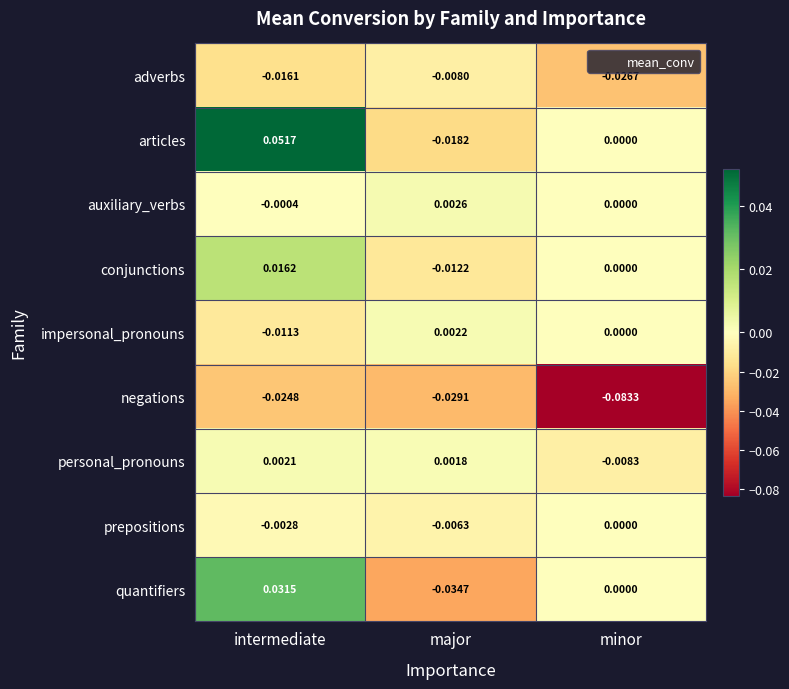

List the series in order of their peak value, highest first.

articles, quantifiers, conjunctions, auxiliary_verbs, impersonal_pronouns, personal_pronouns, prepositions, adverbs, negations